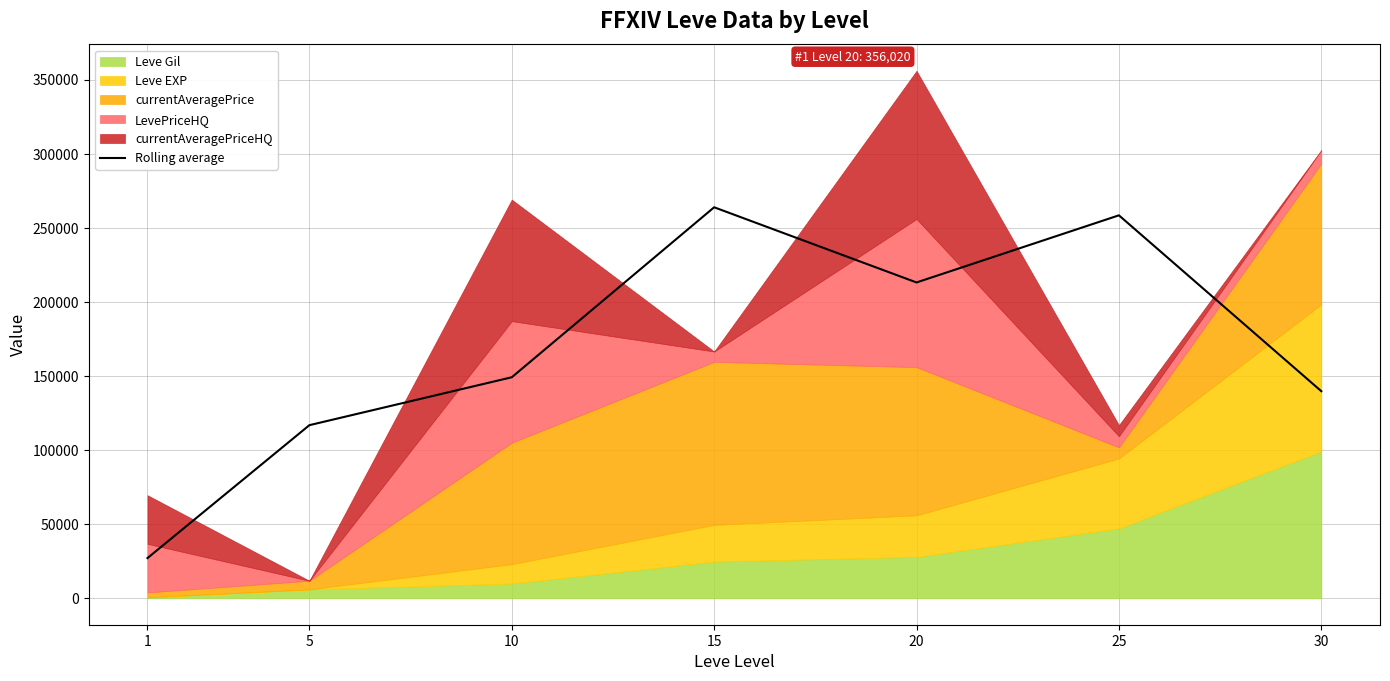

True or false: the data shows 139793.7 at 30.

True